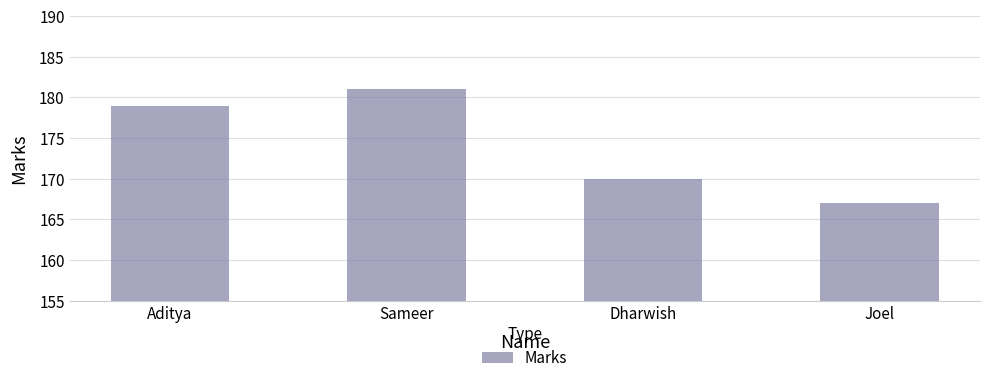

Which category has the lowest value across all series?

Joel